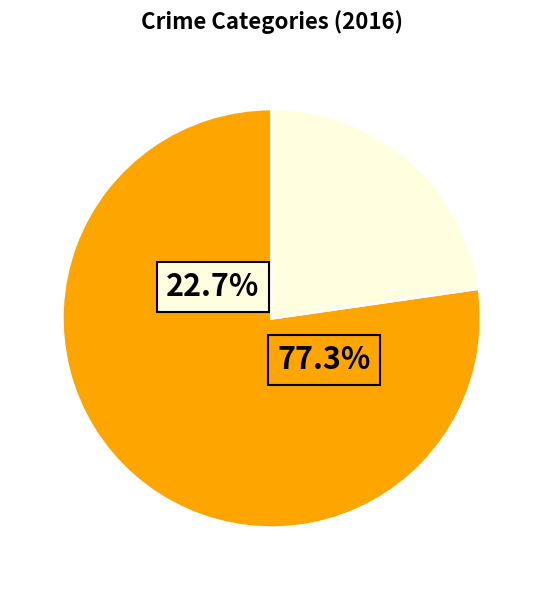

What is the ratio of the value at Criminal Sexual Assault to the value at Aggravated Battery?

0.3